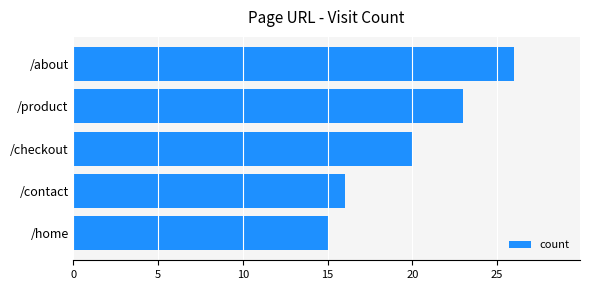

Reading top to bottom, extract all data points from this chart.

/about=26	/product=23	/checkout=20	/contact=16	/home=15